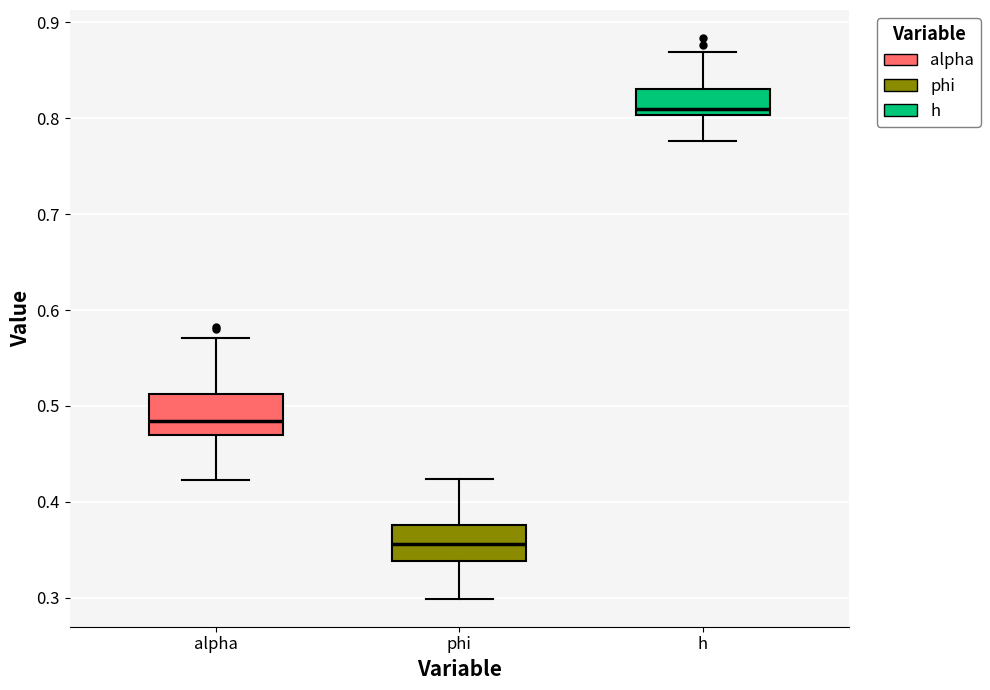

Reading left to right, transcribe this box plot: for each box, give where its median line is, the range the box spans, and where its two whiskers end, as read against the y-axis. The values are not printed on the chart, so give them approximately, as read against the axis.

alpha: median 0.48, box 0.47 to 0.51, whiskers 0.42 to 0.57
phi: median 0.36, box 0.34 to 0.38, whiskers 0.30 to 0.42
h: median 0.81, box 0.80 to 0.83, whiskers 0.78 to 0.87